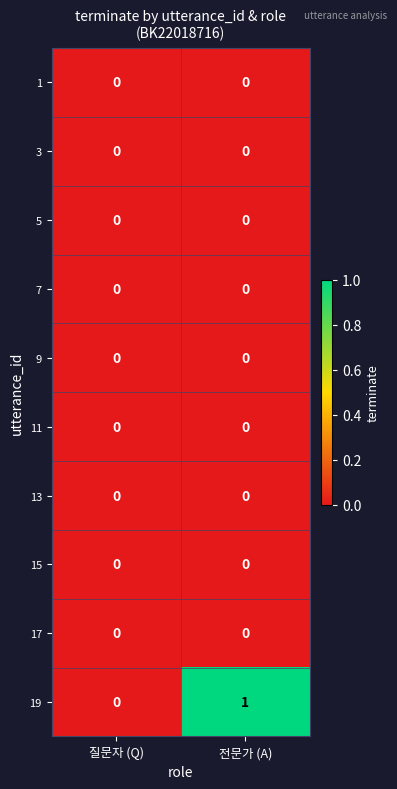

How many series are shown in this chart?

10